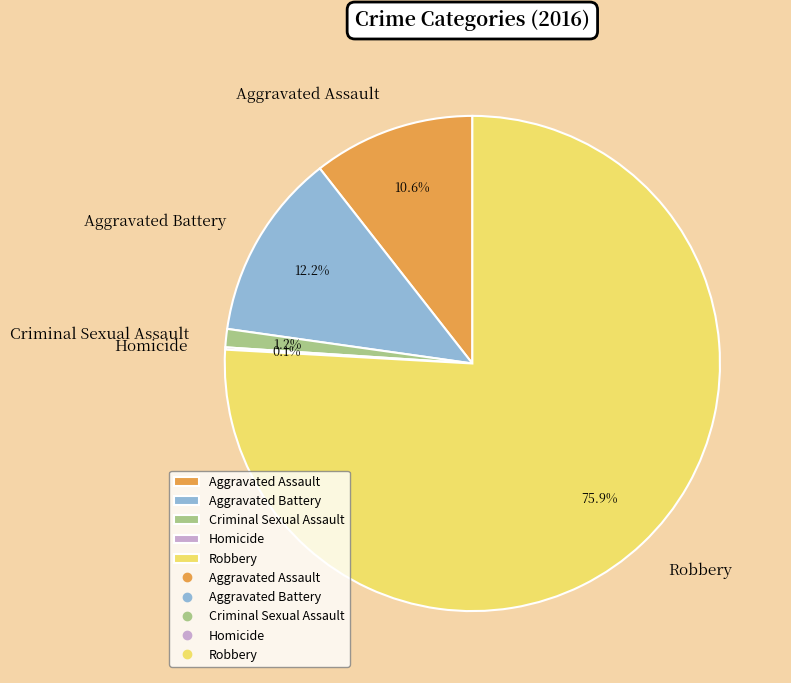

Is there a majority slice in this chart?

Yes